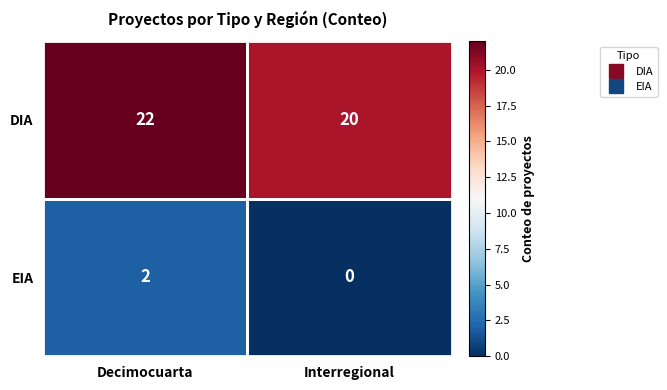

What is the difference between the highest and lowest values at Interregional?

20